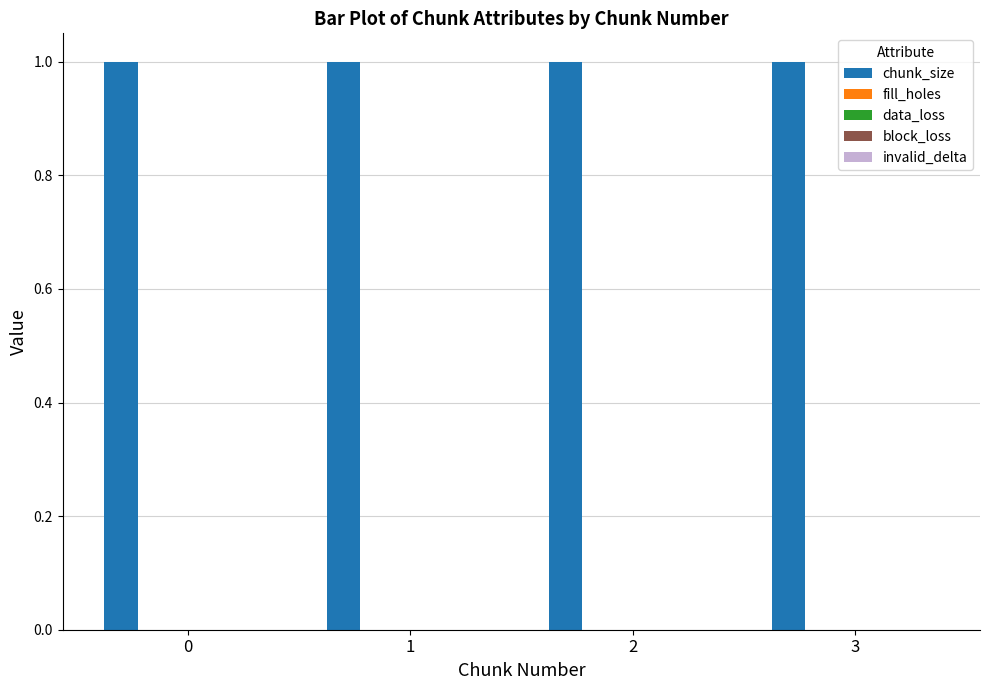

List the series in order of their peak value, lowest first.

fill_holes, data_loss, block_loss, invalid_delta, chunk_size